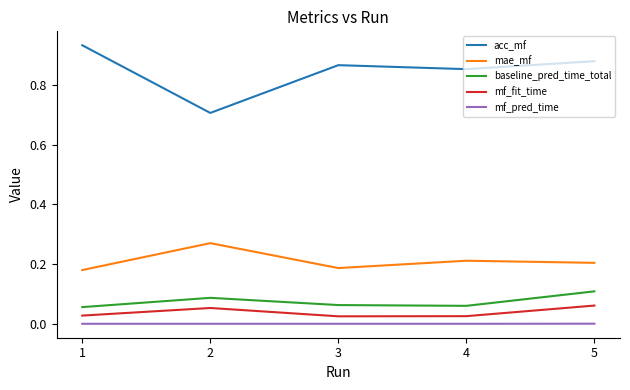

The value of mf_fit_time at 3 is 0.0. True or false?

True